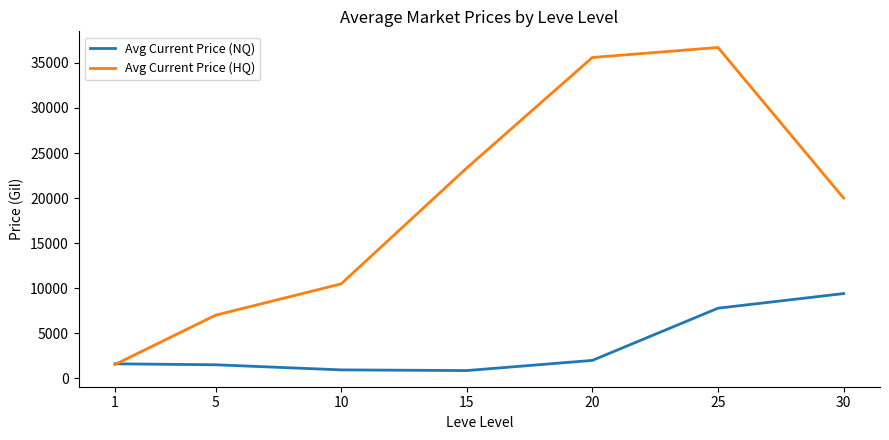

The value of Avg Current Price (HQ) at 30 is 11805.2. True or false?

False